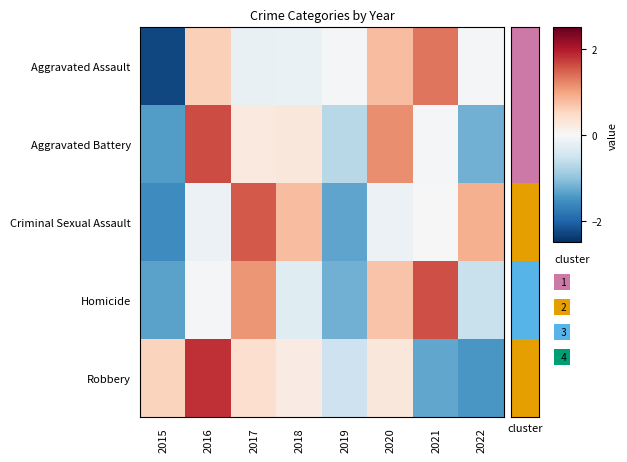

Which series has the widest spread of values?

Aggravated Assault